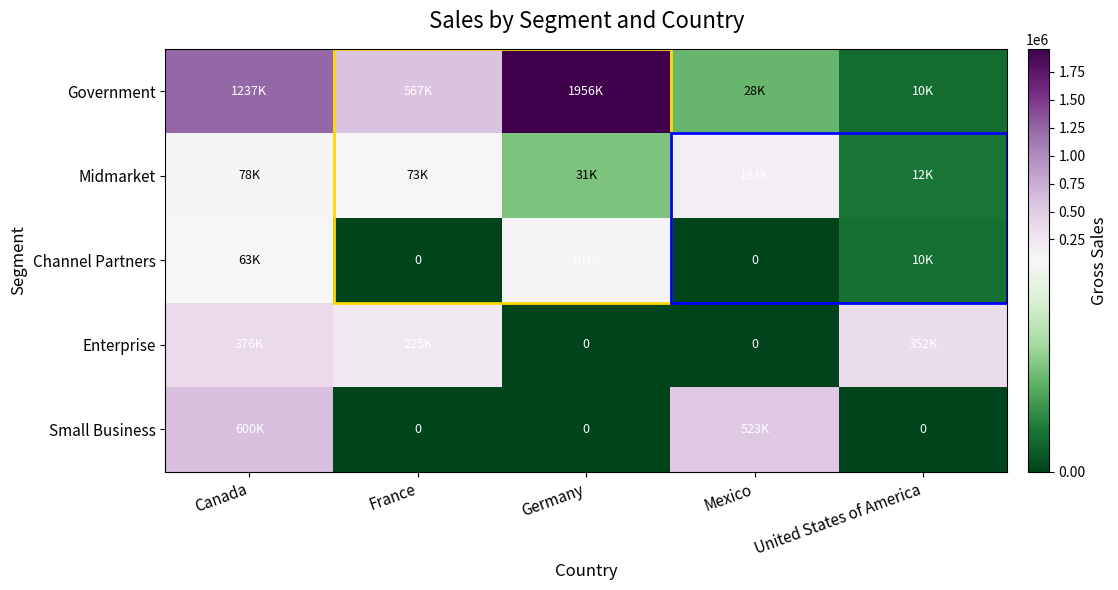

At which label is Channel Partners closest to 50736?

Canada